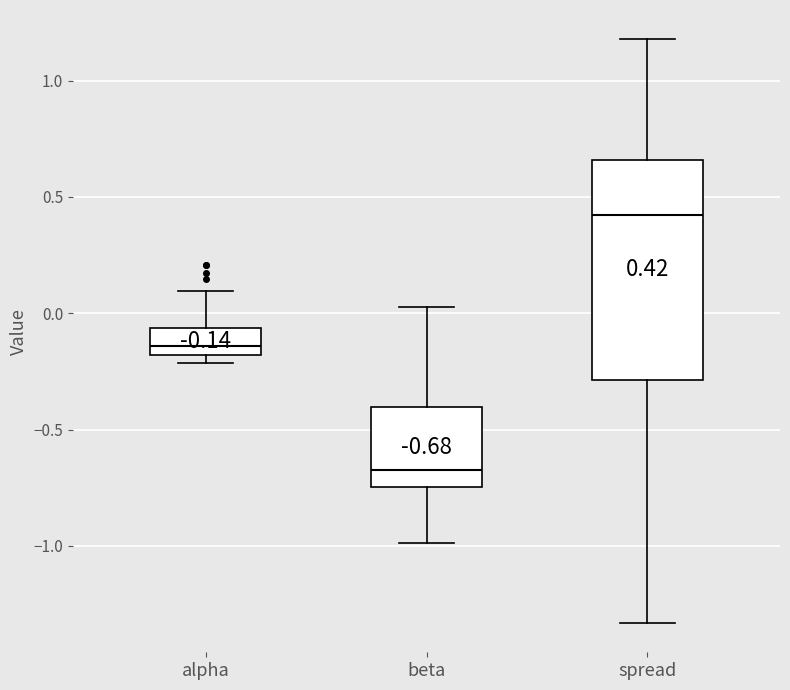

Which box has the highest median line?

spread